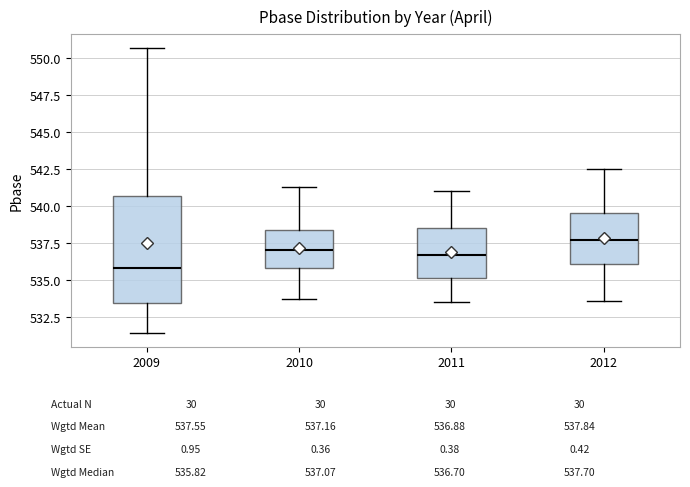

Reading left to right, read every box against the y-axis: the position of its median line, the range the box covers, and the ends of its whiskers. The values are not printed on the chart, so give them approximately, as read against the axis.

2009: median 536.0, box 533.5 to 540.5, whiskers 531.5 to 550.5
2010: median 537.0, box 536.0 to 538.5, whiskers 533.5 to 541.5
2011: median 536.5, box 535.0 to 538.5, whiskers 533.5 to 541.0
2012: median 537.5, box 536.0 to 539.5, whiskers 533.5 to 542.5